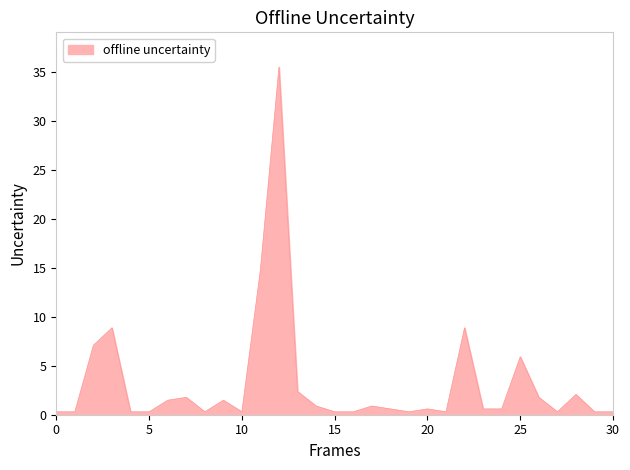

What is the difference between the maximum and minimum values?

35.2